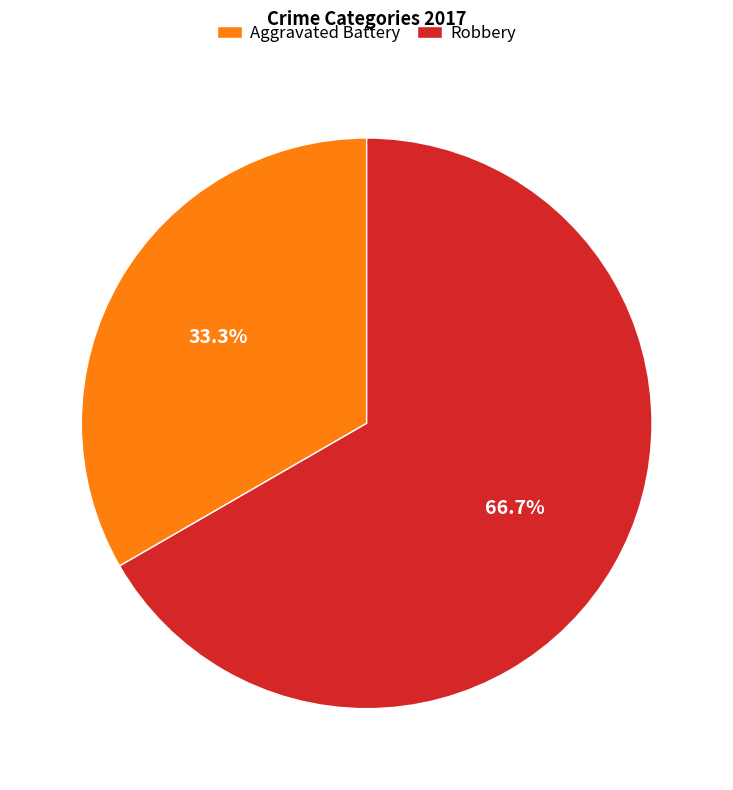

How many slices are in this pie chart?

2